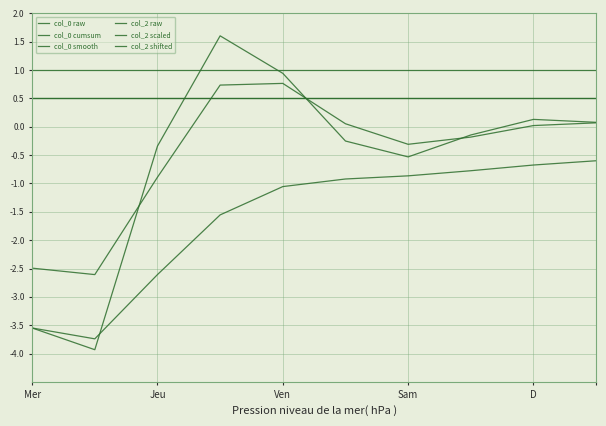

Where is col_2 shifted nearest to the value 0?

Mer